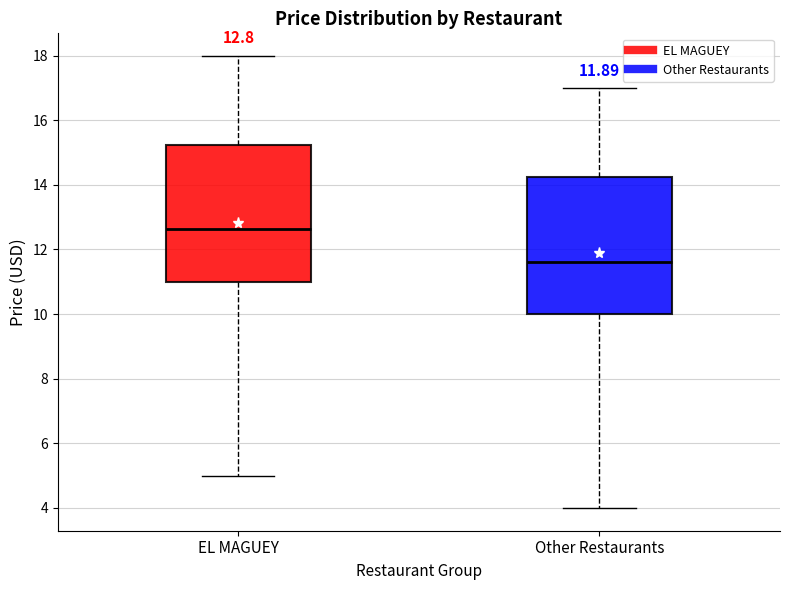

Which box's median line is the lowest?

Other Restaurants